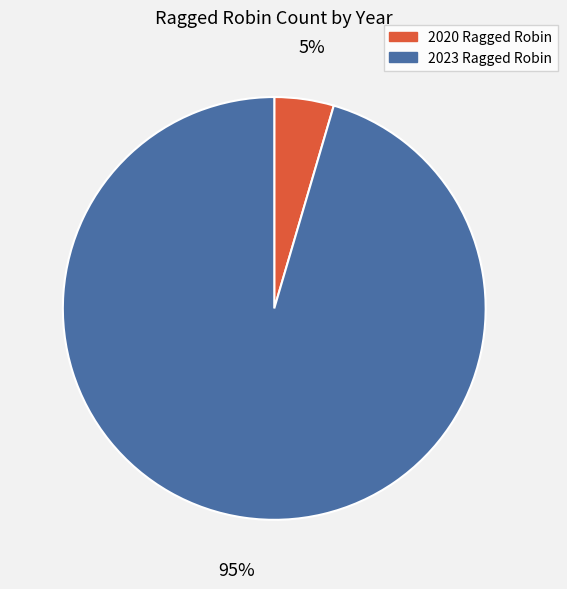

Is 2023 Ragged Robin the majority of the pie?

Yes